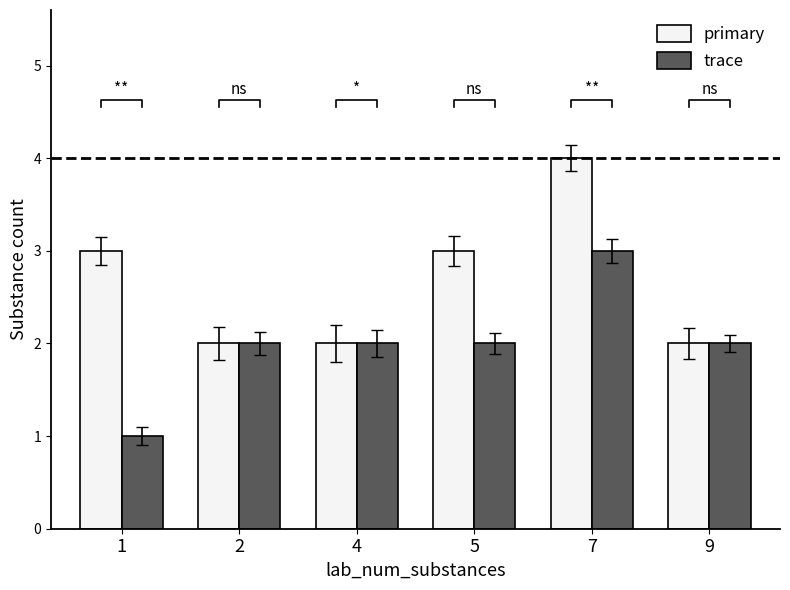

Which has a higher value, 9 or 5?

5